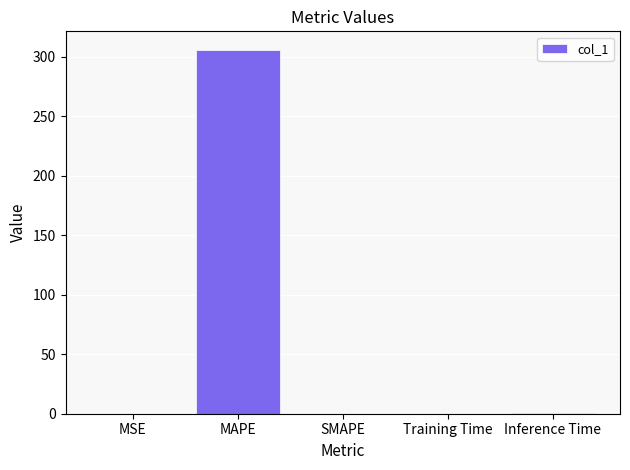

Is it true that the value at MAPE is 465.1?

False